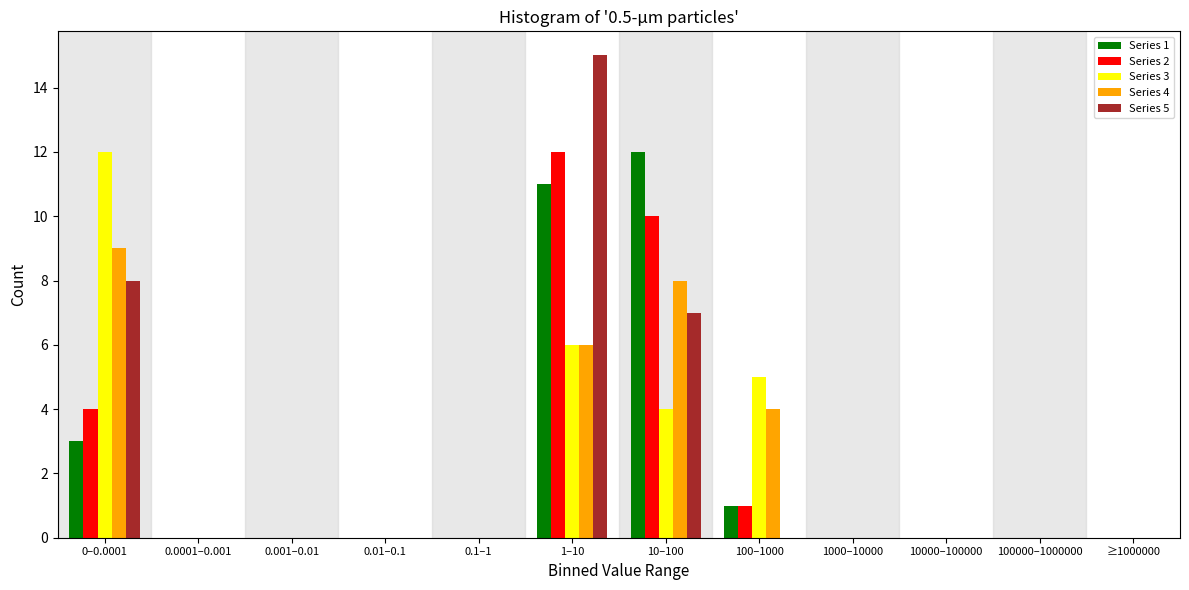

At which category is the sum across all series the highest?

1–10